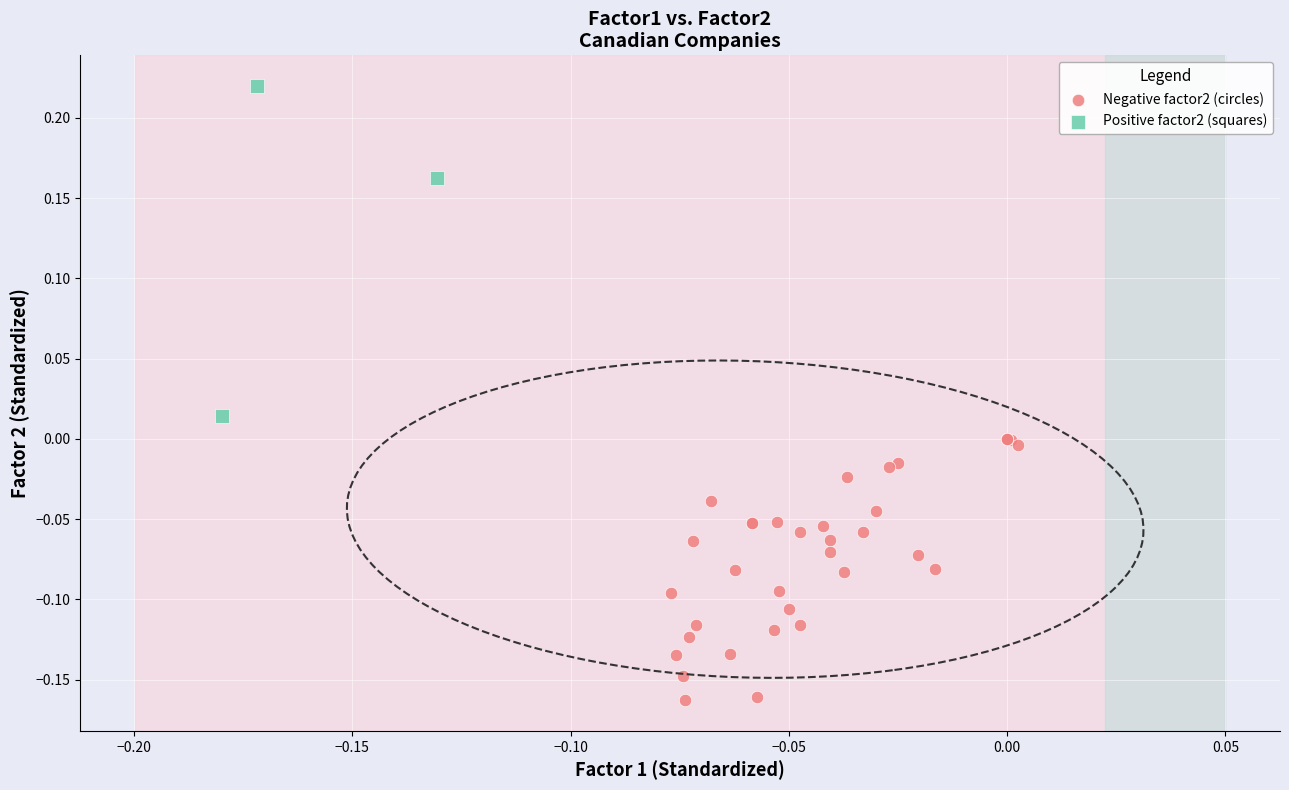

Which series has the largest Y range (max minus min)?

Positive factor2 (squares)